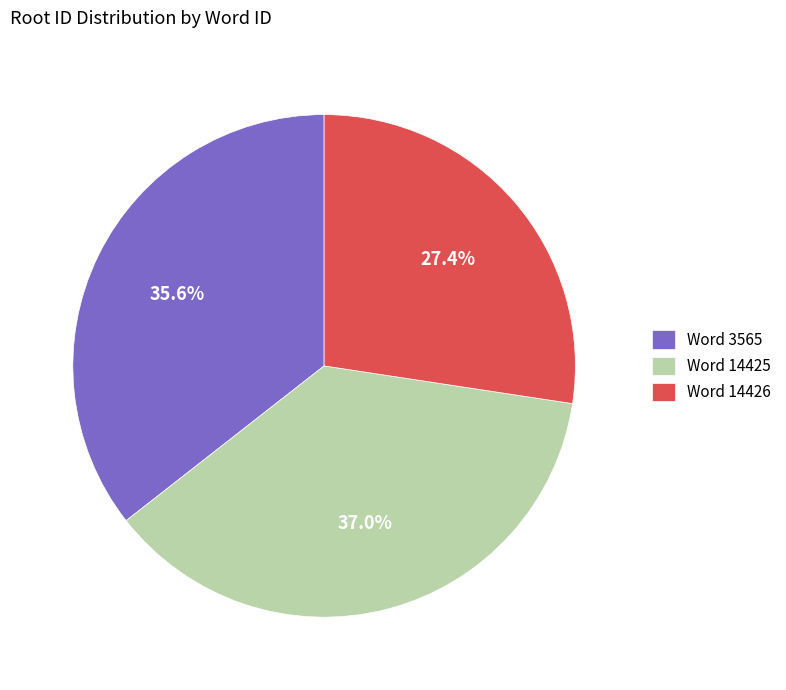

Combined, do Word 3565 and Word 14425 account for over 50%?

Yes